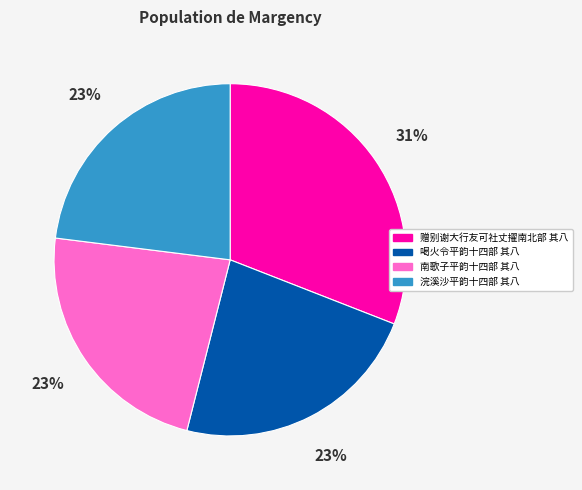

Between 南歌子平韵十四部 其八 and 赠别谢大行友可社丈擢南北部 其八, which is larger?

赠别谢大行友可社丈擢南北部 其八